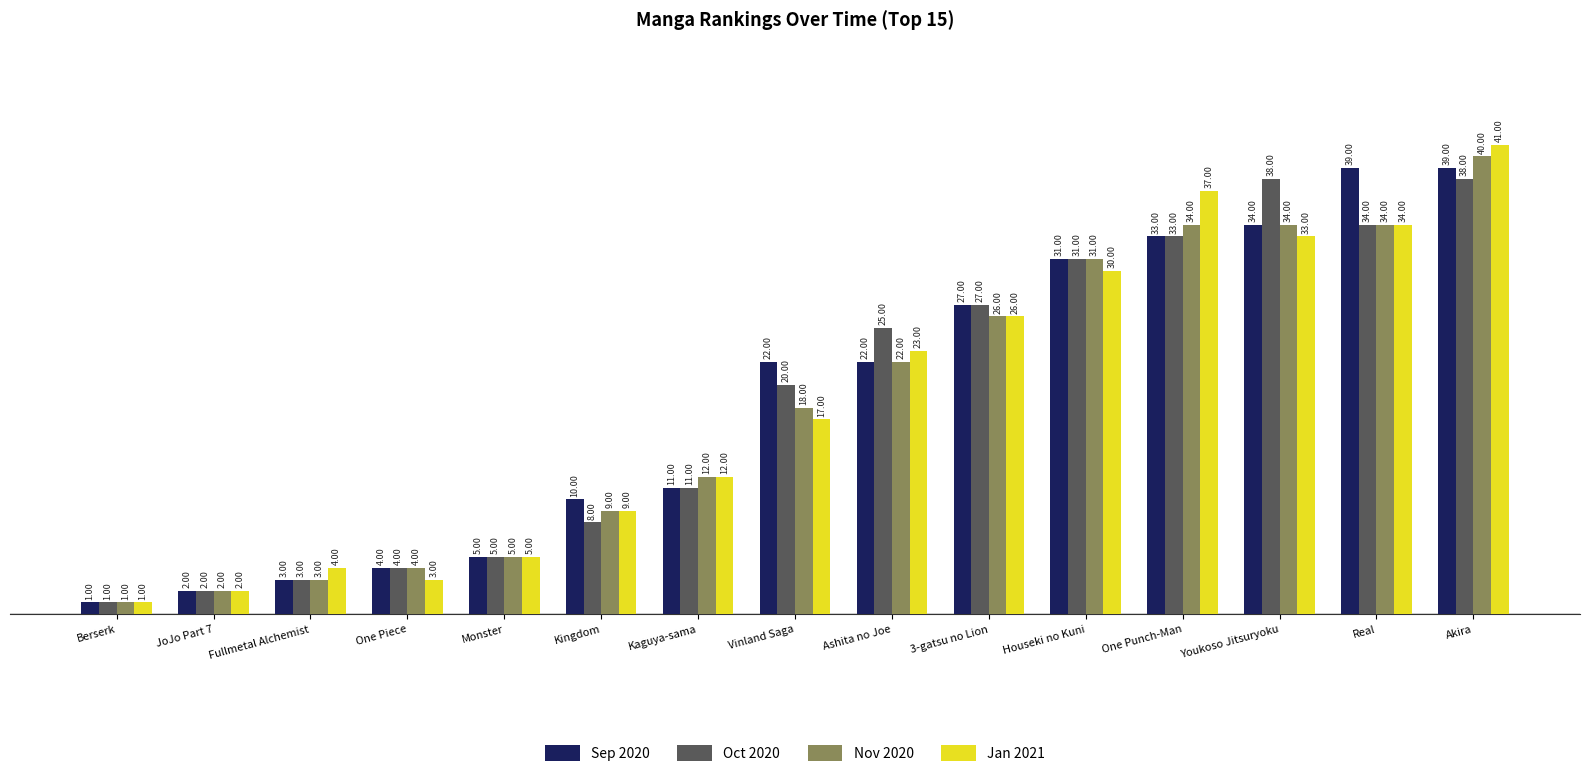

The value of Oct 2020 at Fullmetal Alchemist is 1. True or false?

False